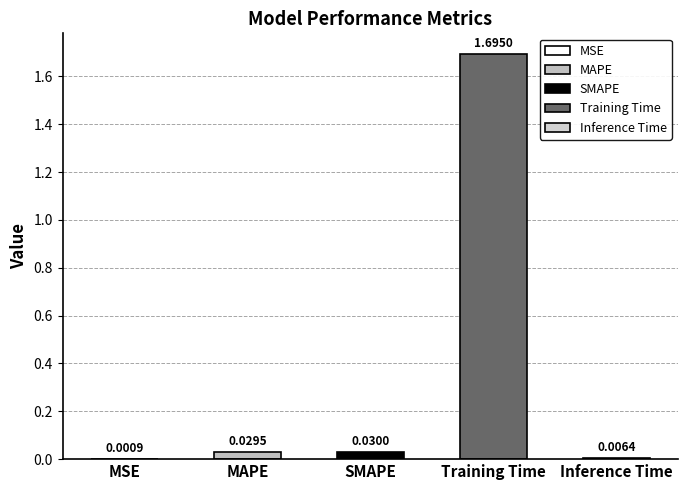

List the labels in order of value, smallest first.

MSE, Inference Time, MAPE, SMAPE, Training Time